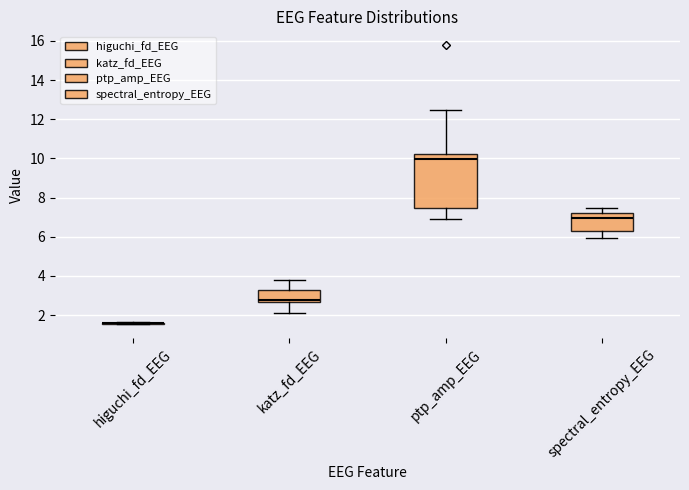

Reading left to right, read every box against the y-axis: the position of its median line, the range the box covers, and the ends of its whiskers. The values are not printed on the chart, so give them approximately, as read against the axis.

higuchi_fd_EEG: box collapsed to a line at 1.6, whiskers 1.6 to 1.6
katz_fd_EEG: median 2.8, box 2.6 to 3.4, whiskers 2.2 to 3.8
ptp_amp_EEG: median 10.0, box 7.4 to 10.2, whiskers 6.8 to 12.4
spectral_entropy_EEG: median 7.0, box 6.2 to 7.2, whiskers 6.0 to 7.4